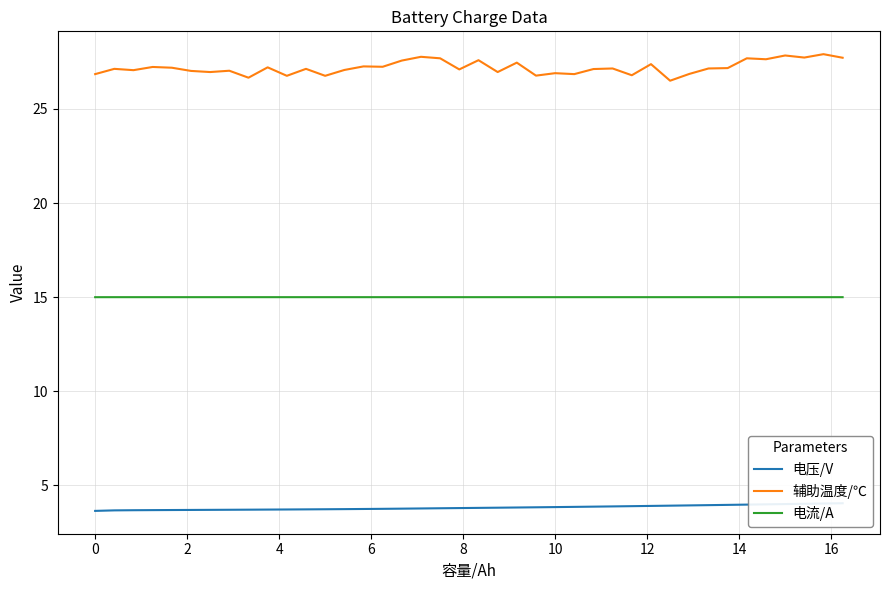

True or false: 电压/V has more than 2 points higher than both neighbors.

False